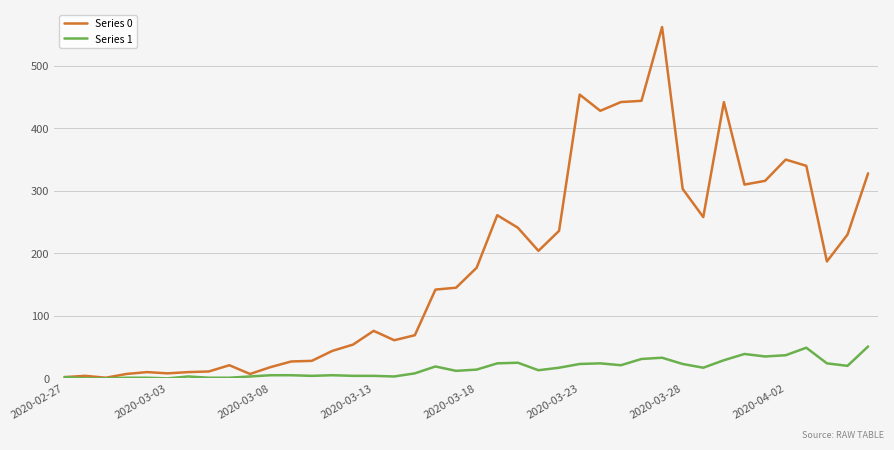

Which series has the largest total across all categories?

Series 0